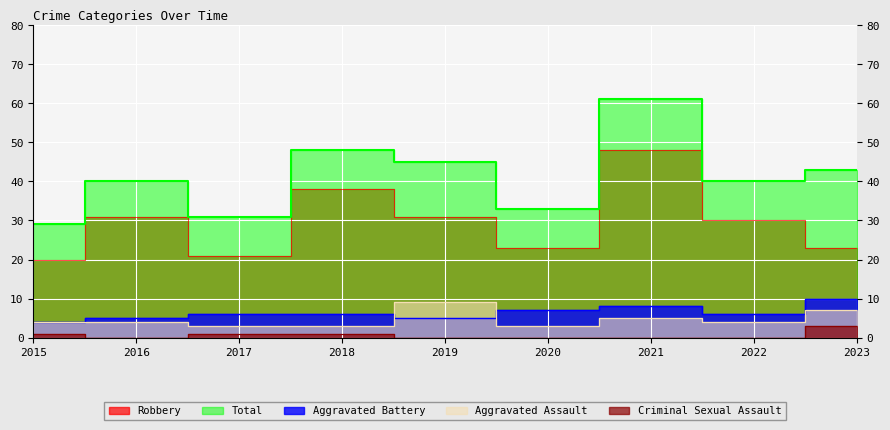

Which series has the largest total across all categories?

Total